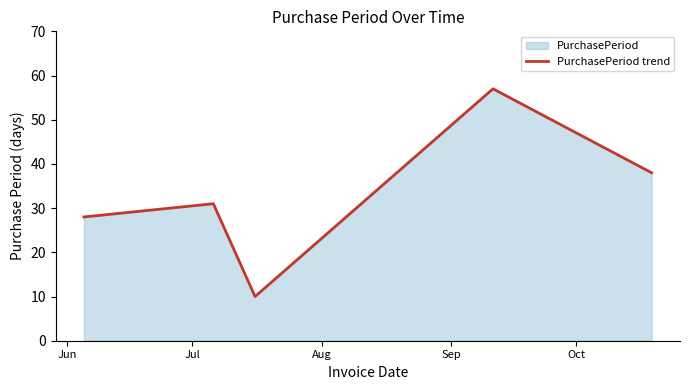

How many lines are shown in the chart?

1